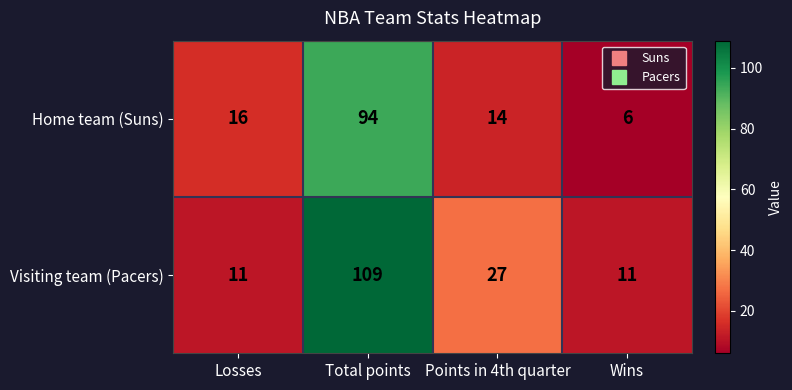

Which series changed the most between Total points and Wins?

Visiting team (Pacers)